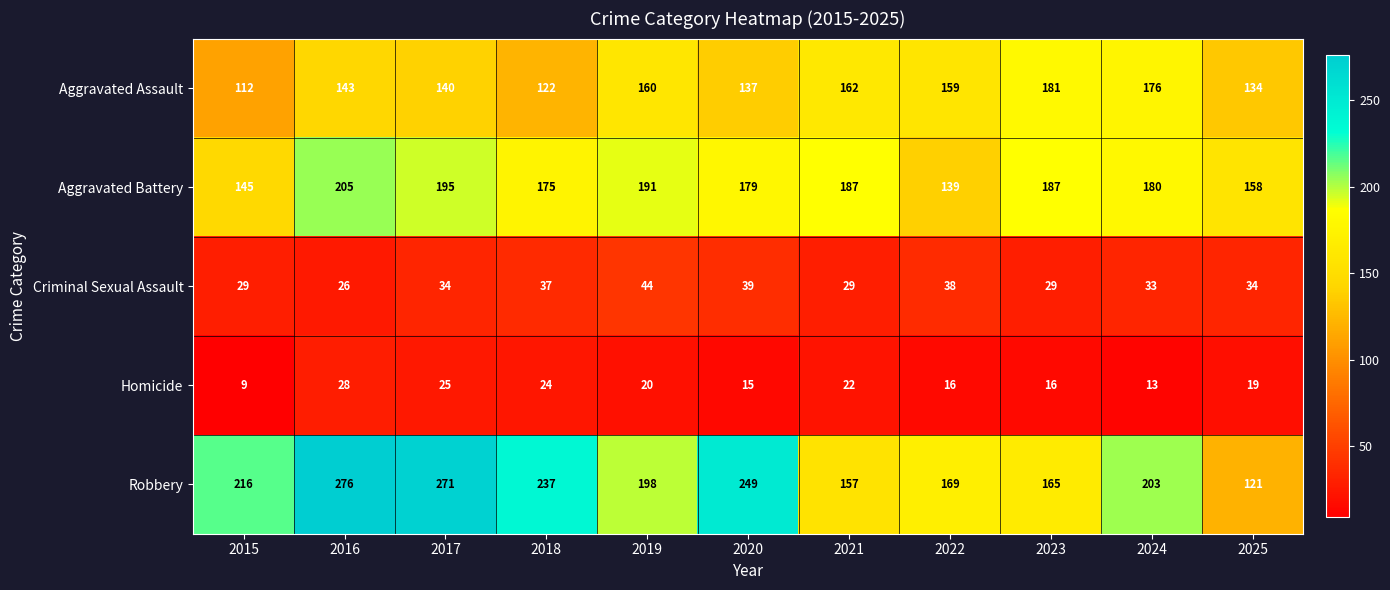

Which series changed the most between 2024 and 2025?

Robbery